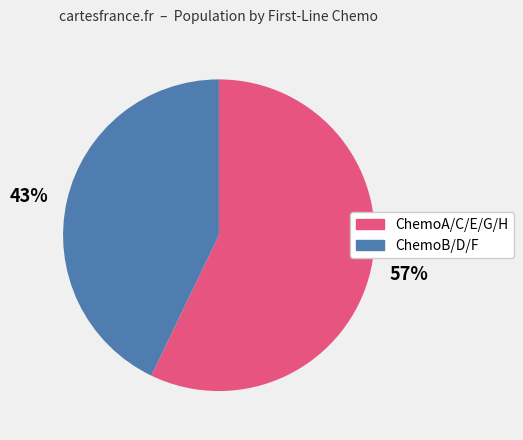

To the nearest percent, what is the average slice percentage?

50%